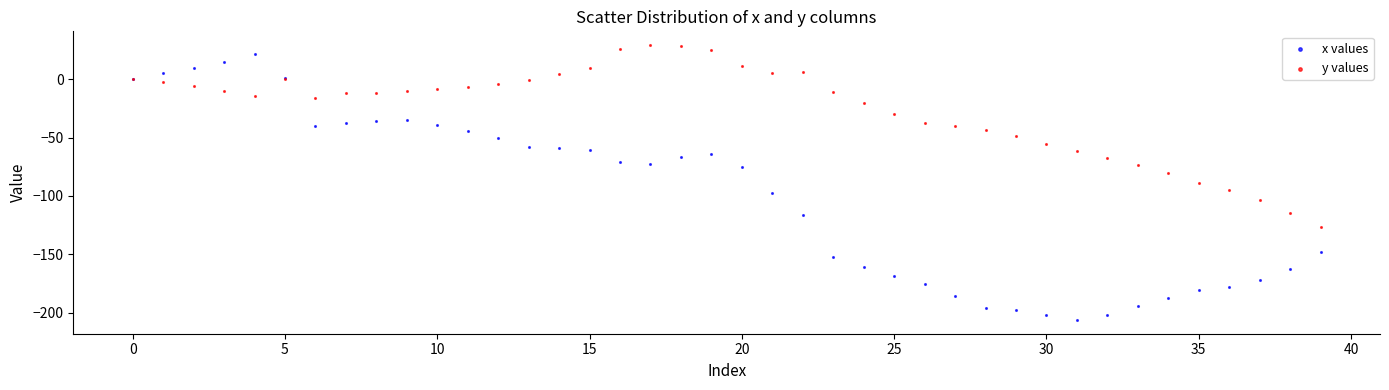

Which series contains the lowest Y value?

x values